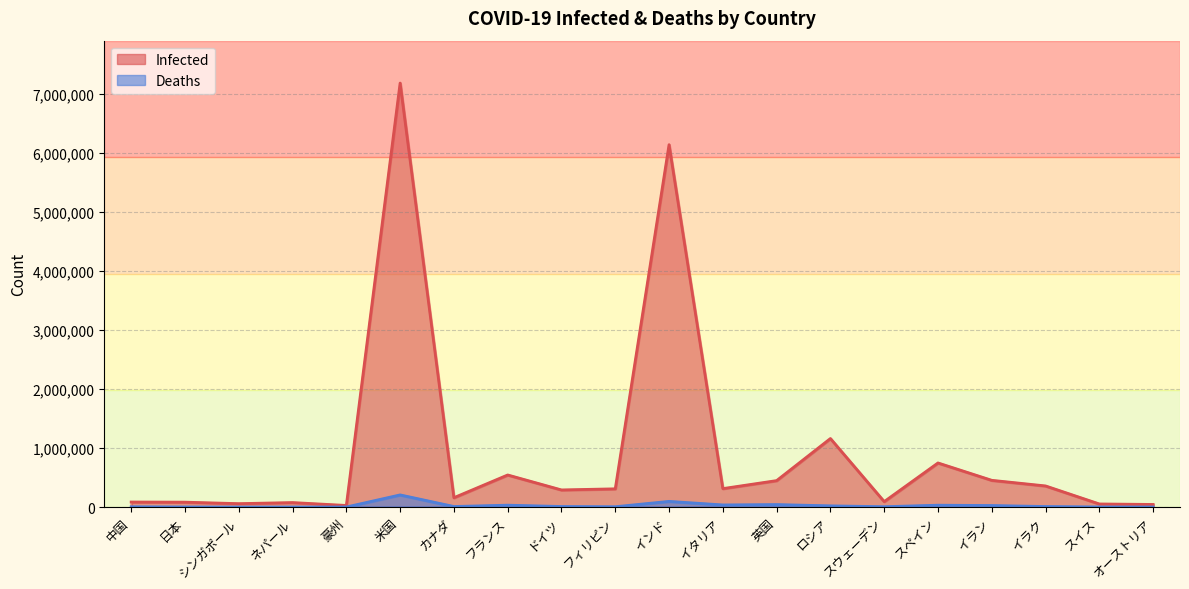

What is the total value across all series at カナダ?

168331